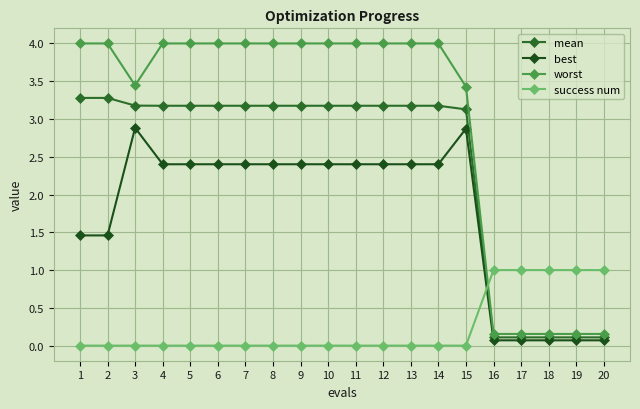

What is the difference between the maximum and minimum values in the best series?

2.8